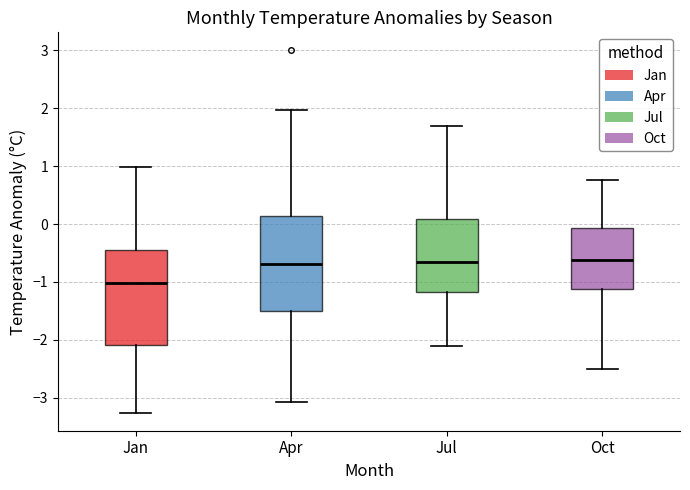

Reading left to right, read every box against the y-axis: the position of its median line, the range the box covers, and the ends of its whiskers. The values are not printed on the chart, so give them approximately, as read against the axis.

Jan: median -1.0, box -2.1 to -0.5, whiskers -3.3 to 1.0
Apr: median -0.7, box -1.5 to 0.1, whiskers -3.1 to 2.0
Jul: median -0.7, box -1.2 to 0.1, whiskers -2.1 to 1.7
Oct: median -0.6, box -1.1 to -0.1, whiskers -2.5 to 0.8